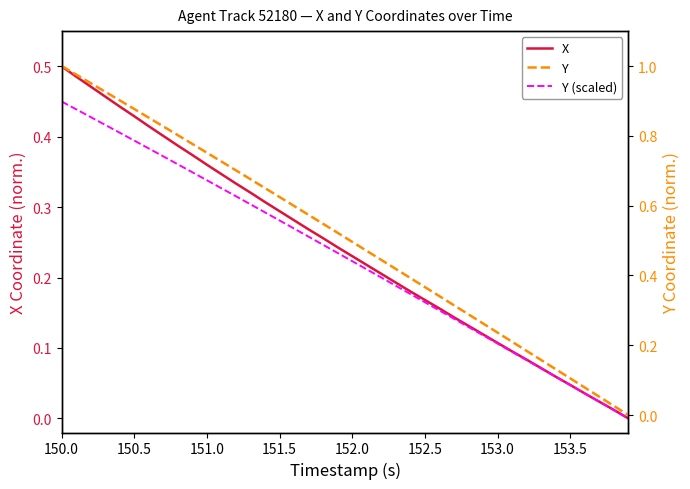

Reading left to right, extract all data points from this chart.

X: 0.5	0.5	0.5	0.5	0.4	0.4	0.4	0.4	0.4	0.4	0.4	0.3	0.3	0.3	0.3	0.3	0.3	0.3	0.3	0.2	0.2	0.2	0.2	0.2	0.2	0.2	0.2	0.1	0.1	0.1	0.1	0.1	0.1	0.1	0.1	0.0	0.0	0.0	0.0	0.0
Y (scaled): 0.5	0.4	0.4	0.4	0.4	0.4	0.4	0.4	0.4	0.3	0.3	0.3	0.3	0.3	0.3	0.3	0.3	0.3	0.2	0.2	0.2	0.2	0.2	0.2	0.2	0.2	0.2	0.1	0.1	0.1	0.1	0.1	0.1	0.1	0.1	0.0	0.0	0.0	0.0	0.0
Y: 1.0	1.0	1.0	0.9	0.9	0.9	0.9	0.8	0.8	0.8	0.8	0.7	0.7	0.7	0.7	0.6	0.6	0.6	0.5	0.5	0.5	0.5	0.4	0.4	0.4	0.4	0.3	0.3	0.3	0.3	0.2	0.2	0.2	0.2	0.1	0.1	0.1	0.1	0.0	0.0